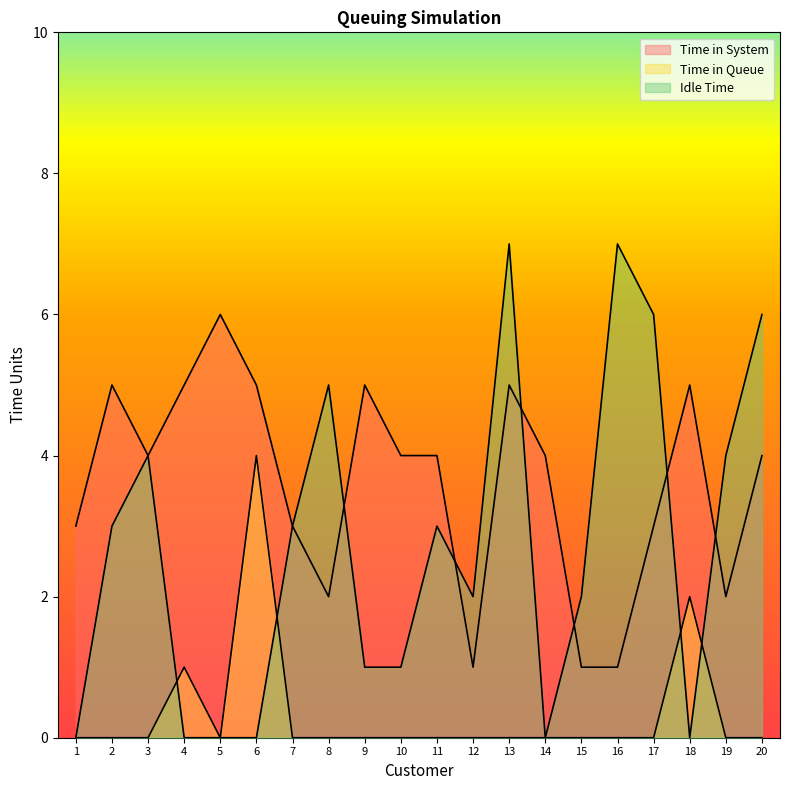

What is the difference between the highest and lowest values at 2?

5